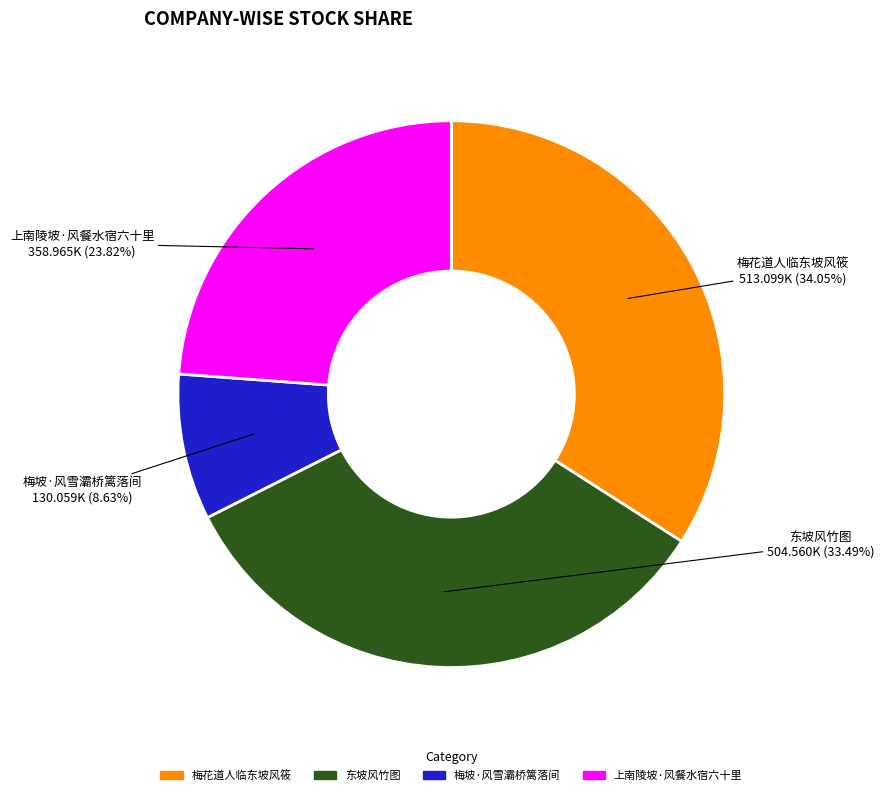

Which category has the biggest portion of the pie?

梅花道人临东坡风筱